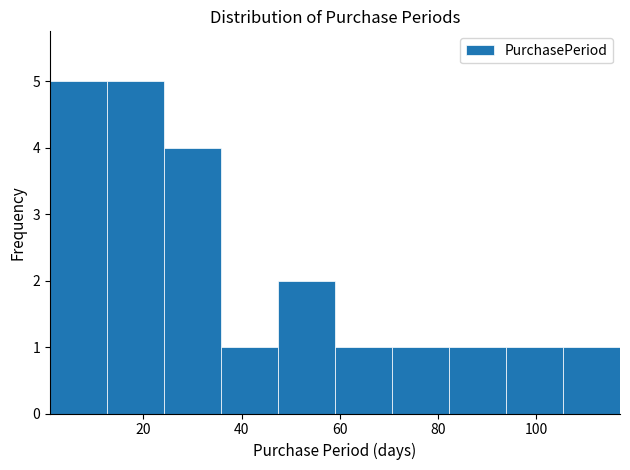

Reading left to right, transcribe this chart: for each bar, give the range it covers on the x-axis and its height. Neither the bar edges nor the heights are printed on the chart, so give them approximately, as read against the axes.

1.0 to 12.6: 5
12.6 to 24.2: 5
24.2 to 35.8: 4
35.8 to 47.4: 1
47.4 to 59.0: 2
59.0 to 70.6: 1
70.6 to 82.2: 1
82.2 to 93.8: 1
93.8 to 105.4: 1
105.4 to 117.0: 1